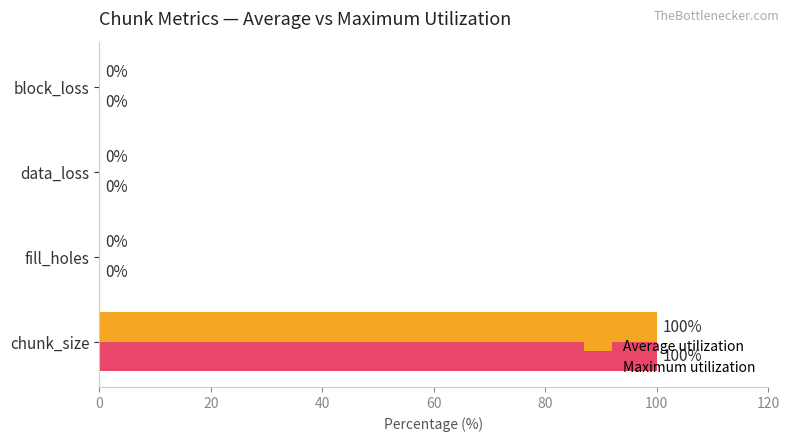

What is the sum of all Maximum utilization values?

100